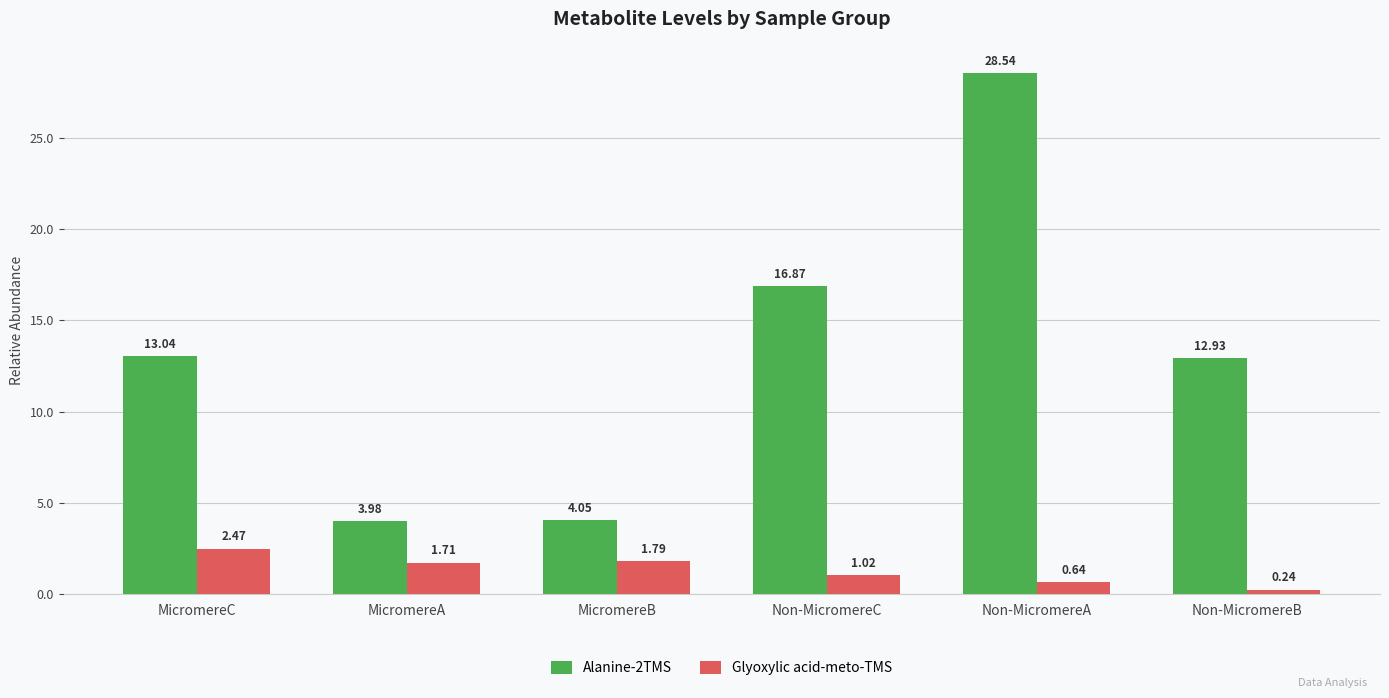

What are all the series names shown in the legend?

Alanine-2TMS, Glyoxylic acid-meto-TMS